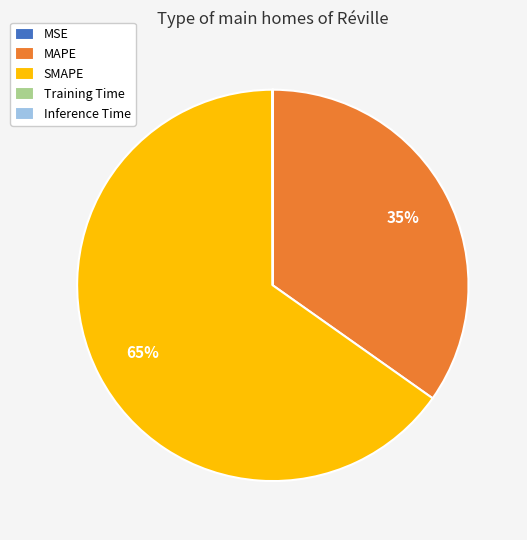

Is there any slice that represents more than half of the pie?

Yes